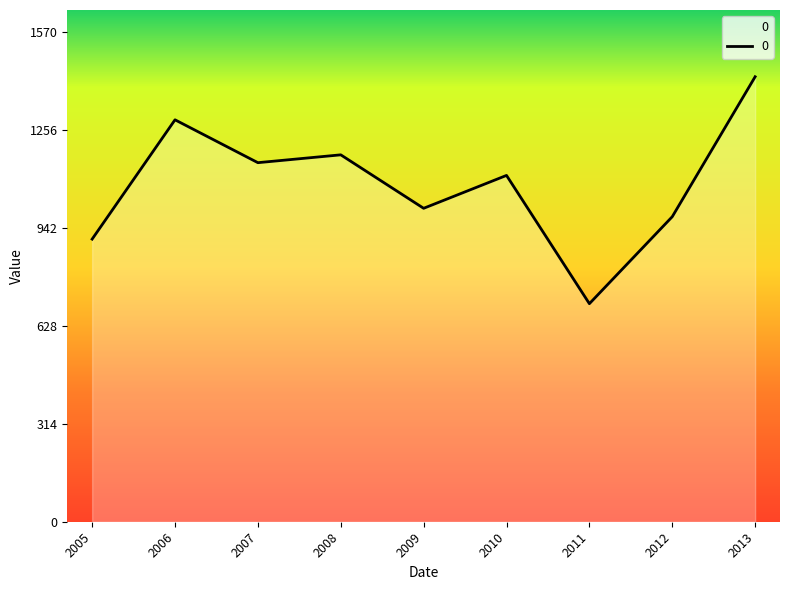

How many interior local peaks (higher than both neighbors) does the data have?

3